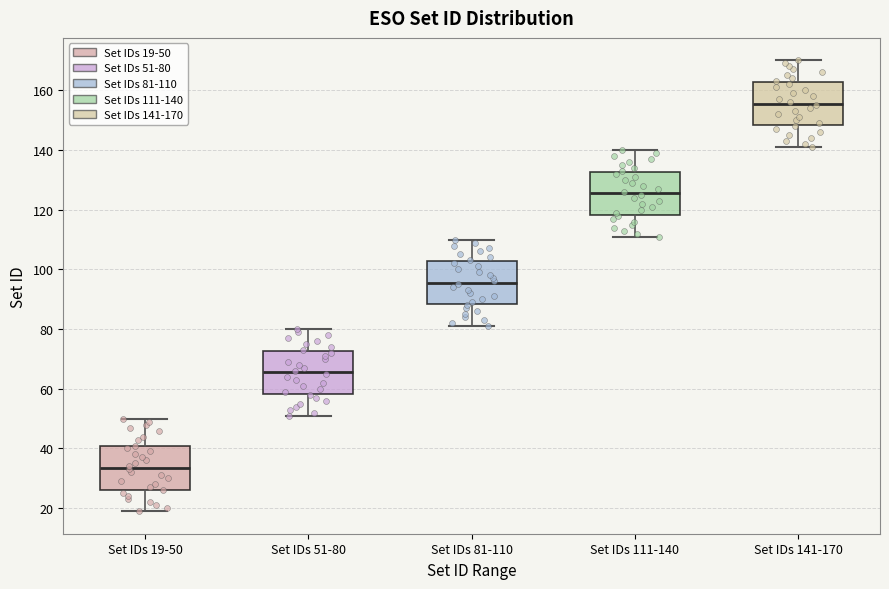

Reading left to right, transcribe this box plot: for each box, give where its median line is, the range the box spans, and where its two whiskers end, as read against the y-axis. The values are not printed on the chart, so give them approximately, as read against the axis.

Set IDs 19-50: median 34, box 26 to 40, whiskers 20 to 50
Set IDs 51-80: median 66, box 58 to 72, whiskers 52 to 80
Set IDs 81-110: median 96, box 88 to 102, whiskers 82 to 110
Set IDs 111-140: median 126, box 118 to 132, whiskers 112 to 140
Set IDs 141-170: median 156, box 148 to 162, whiskers 142 to 170